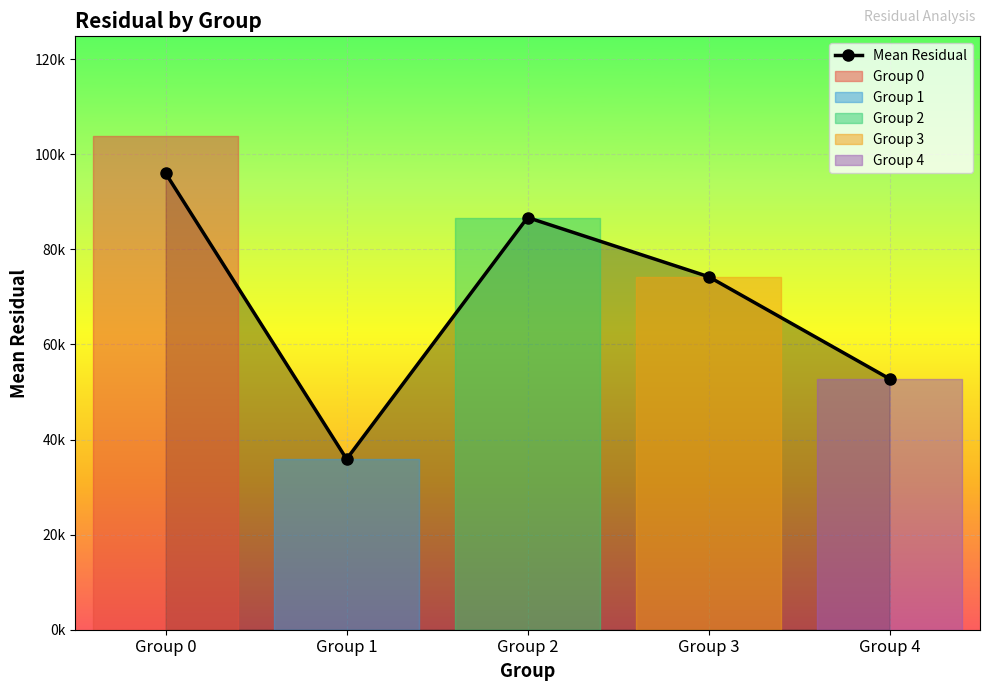

Where is the data nearest to the value 65949?

Group 3